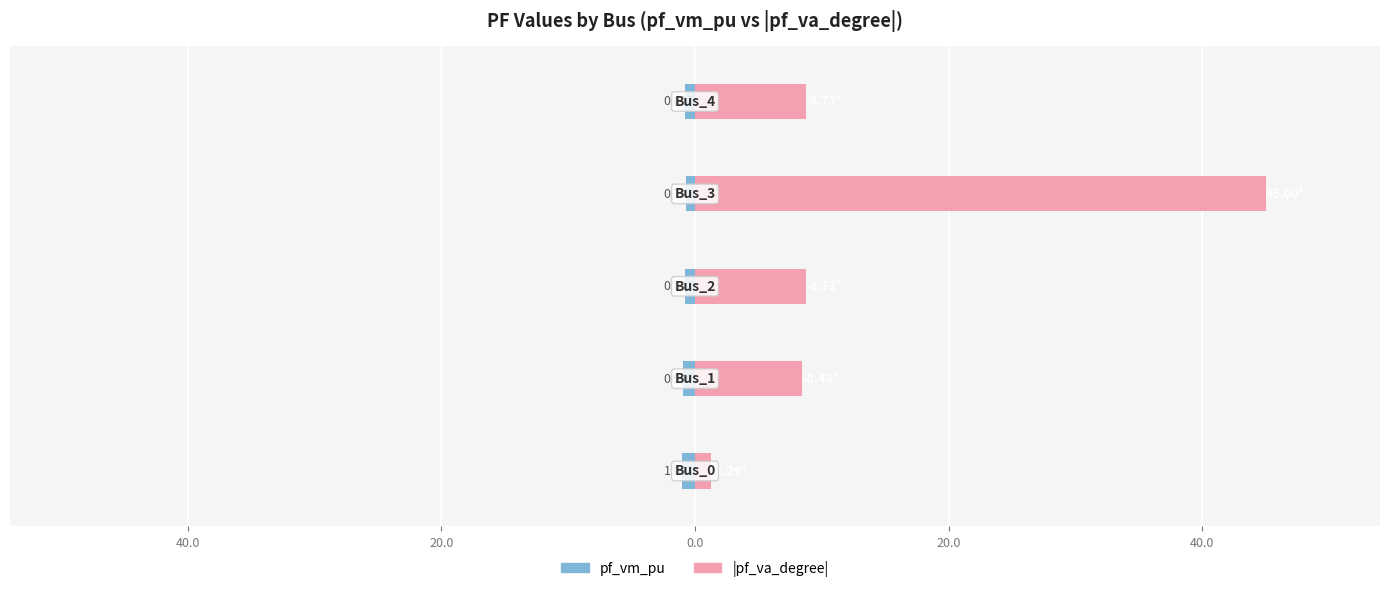

Reading left to right, list all the values displayed in this chart.

pf_vm_pu: 60.0=-1.1	40.0=-0.9	20.0=-0.8	0.0=-0.7	20.0=-0.8
pf_va_degree: 60.0=1.3	40.0=8.4	20.0=8.7	0.0=45.0	20.0=8.7